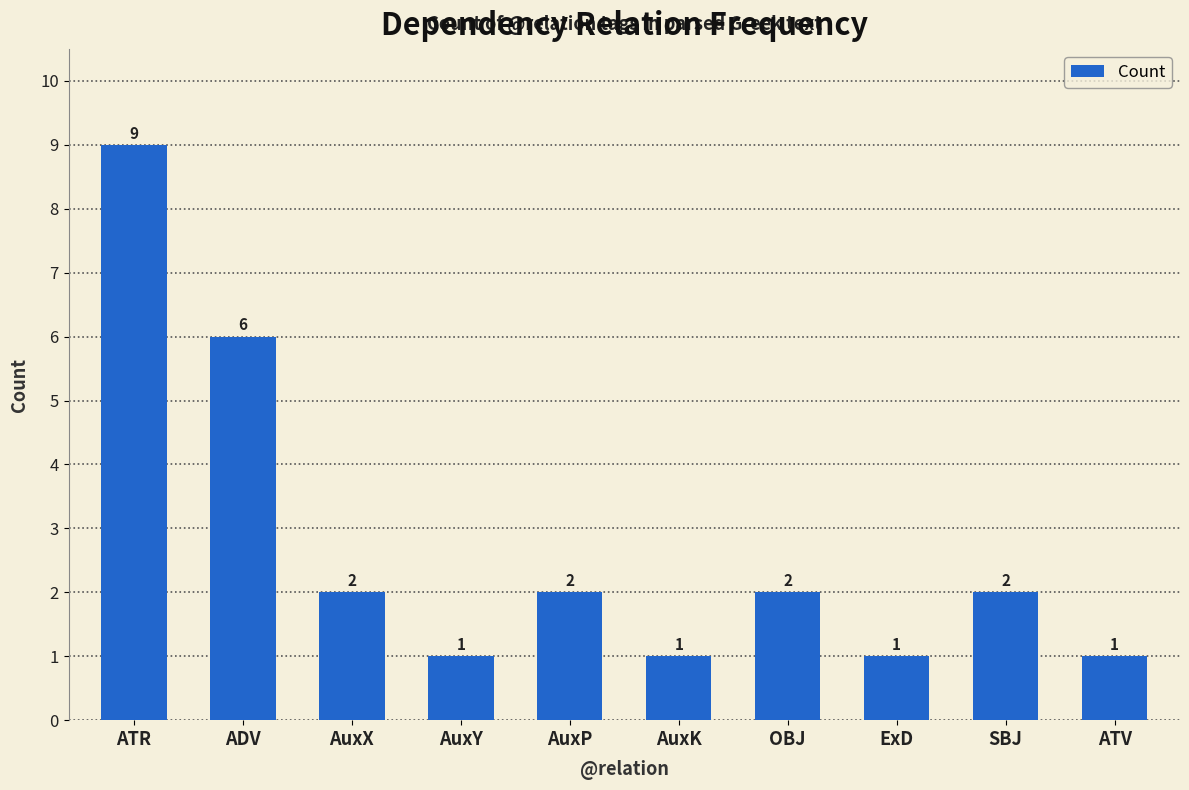

What is the value of the 4th bar from the left?

1